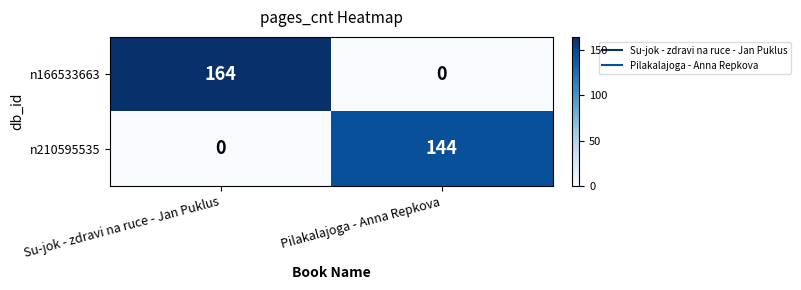

Rank the series by their average value, from lowest to highest.

n210595535, n166533663